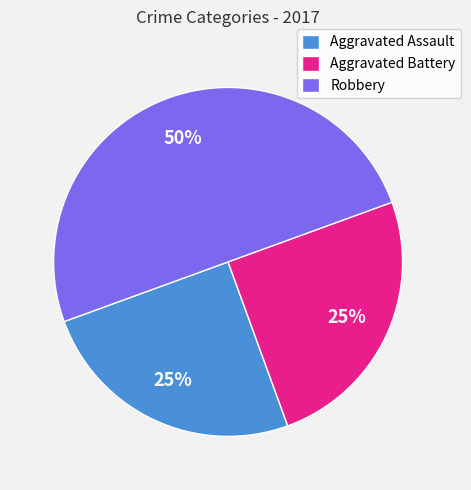

Between Aggravated Battery and Robbery, which is larger?

Robbery